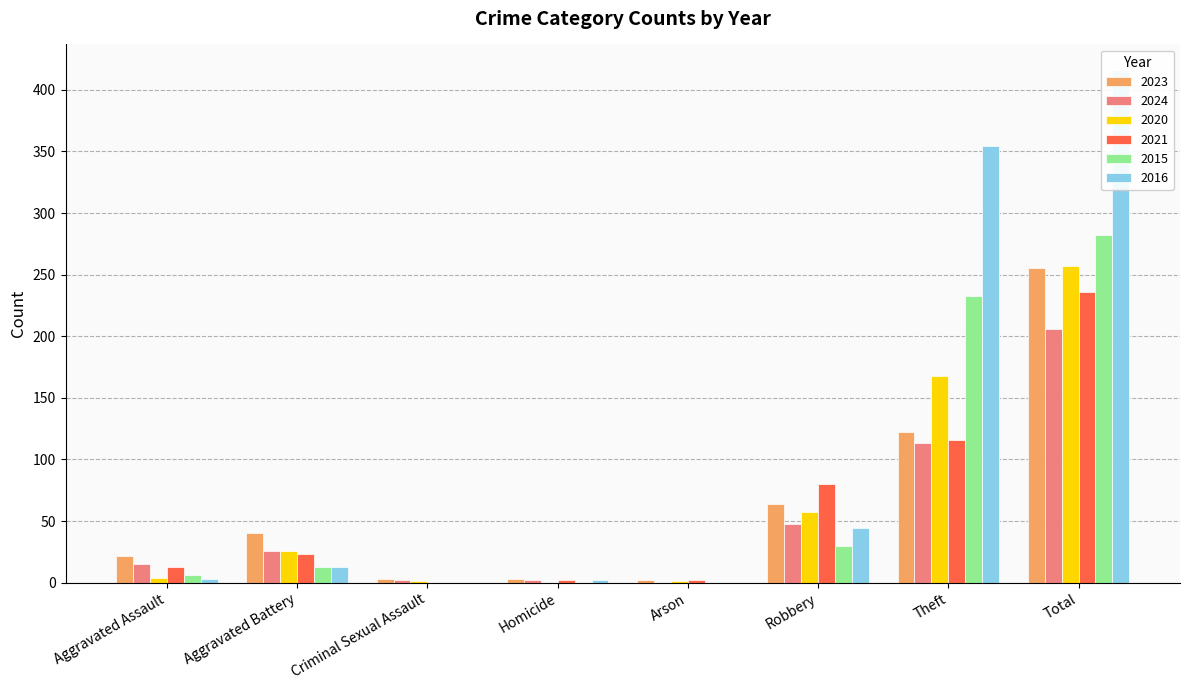

How many groups of bars are there?

8